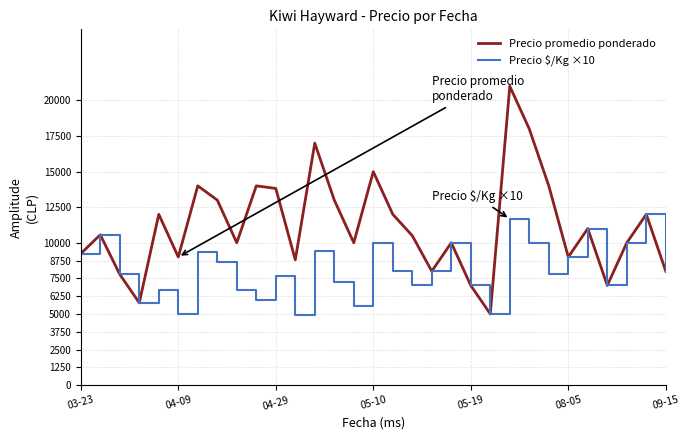

Which series has the widest spread of values?

Precio promedio ponderado